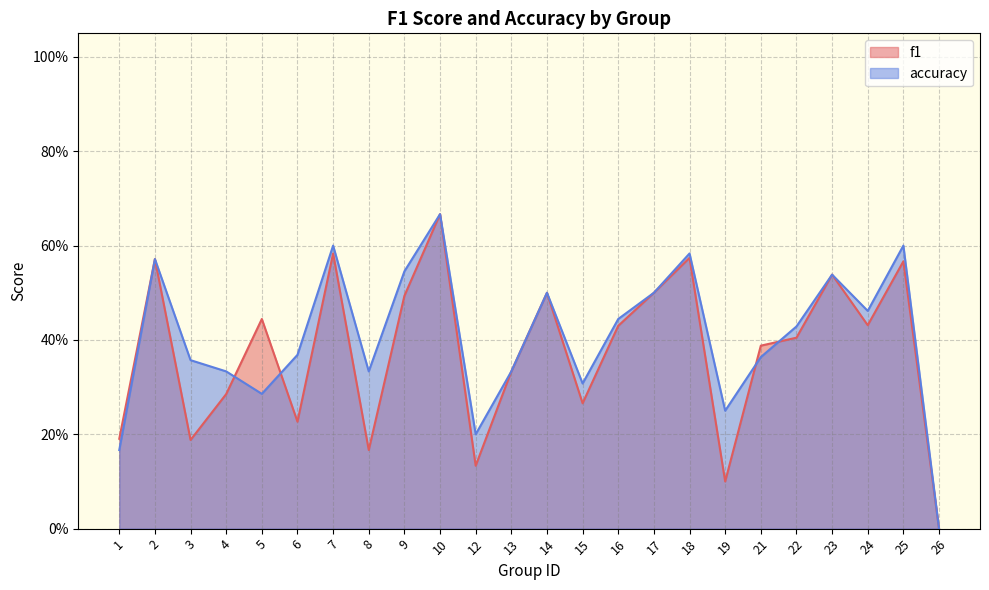

Which series has the largest total across all categories?

accuracy